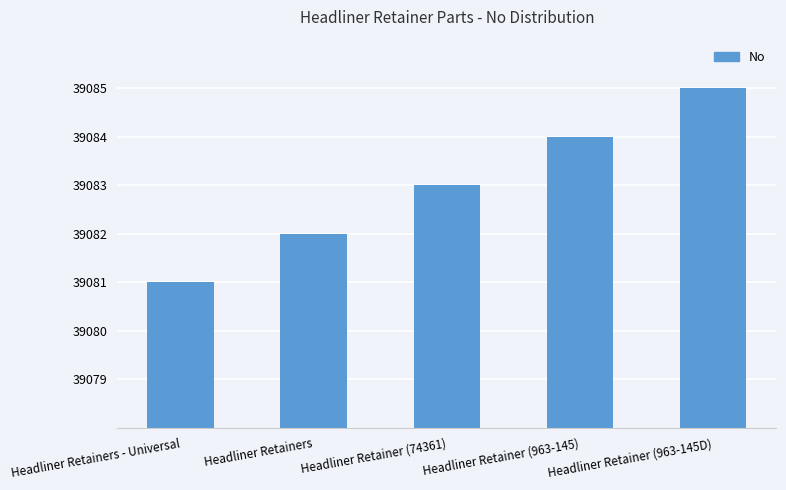

What is the change in value from Headliner Retainers - Universal to Headliner Retainer (74361)?

+2